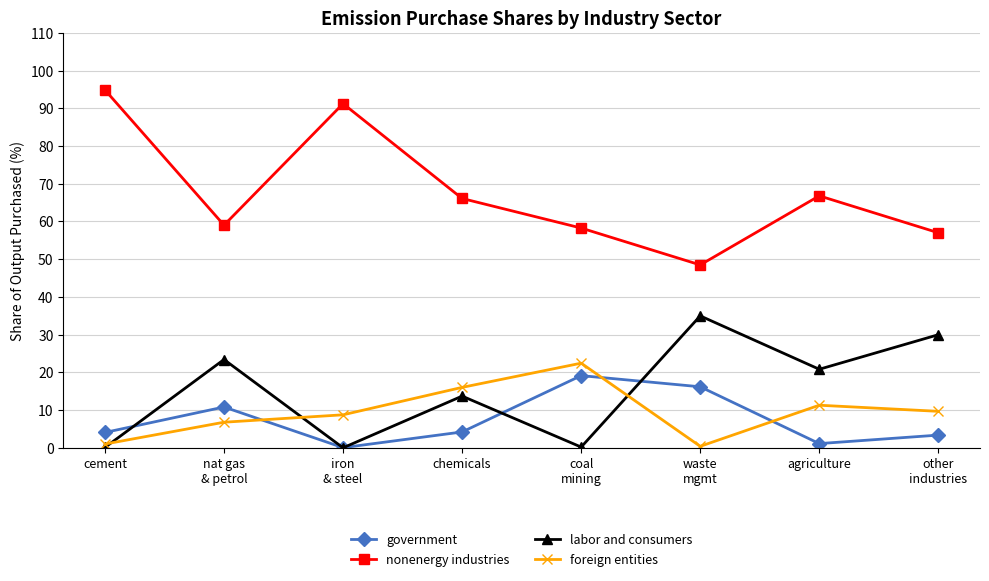

What position from the right is nat gas
& petrol?

7